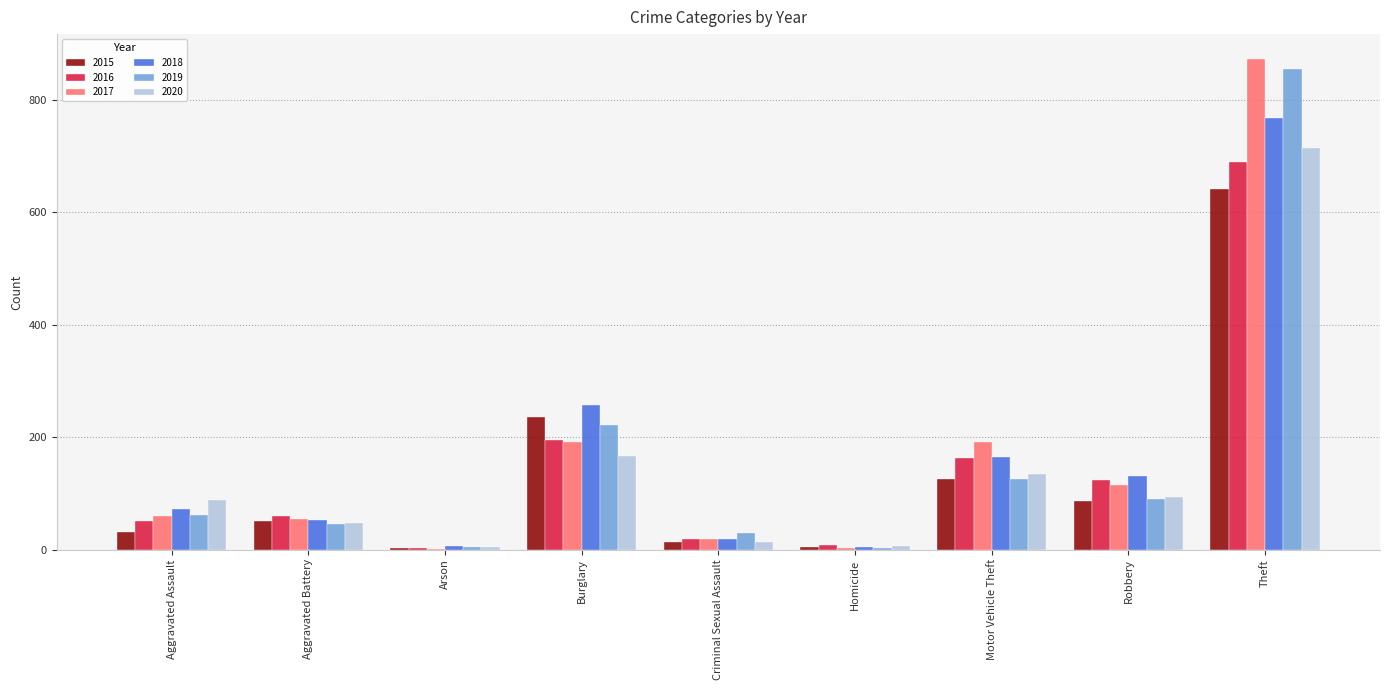

Between Robbery and Theft, which series saw the biggest shift?

2019